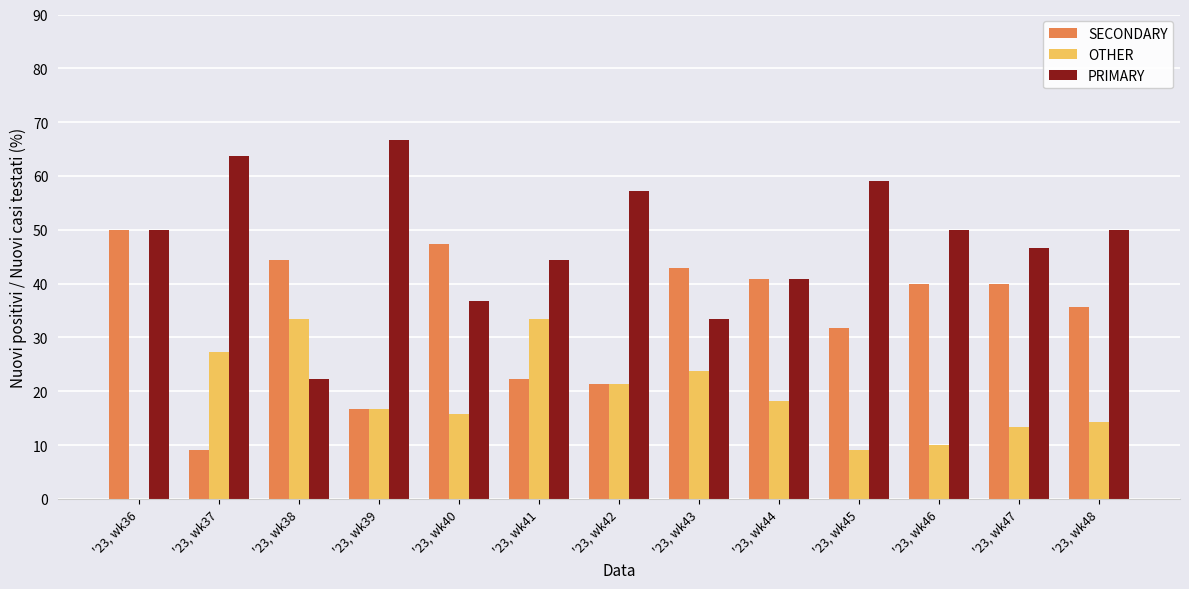

What is the highest value of the SECONDARY series?

50.0